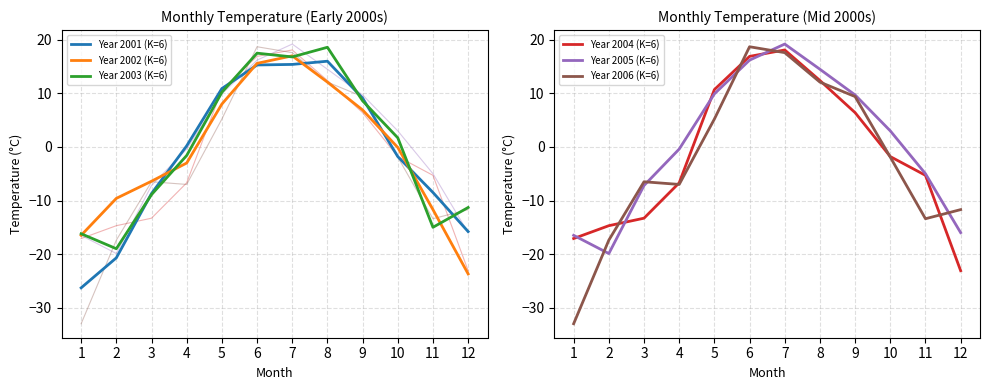

True or false: Year 2001 (K=6) has more than 0 points higher than both neighbors.

True